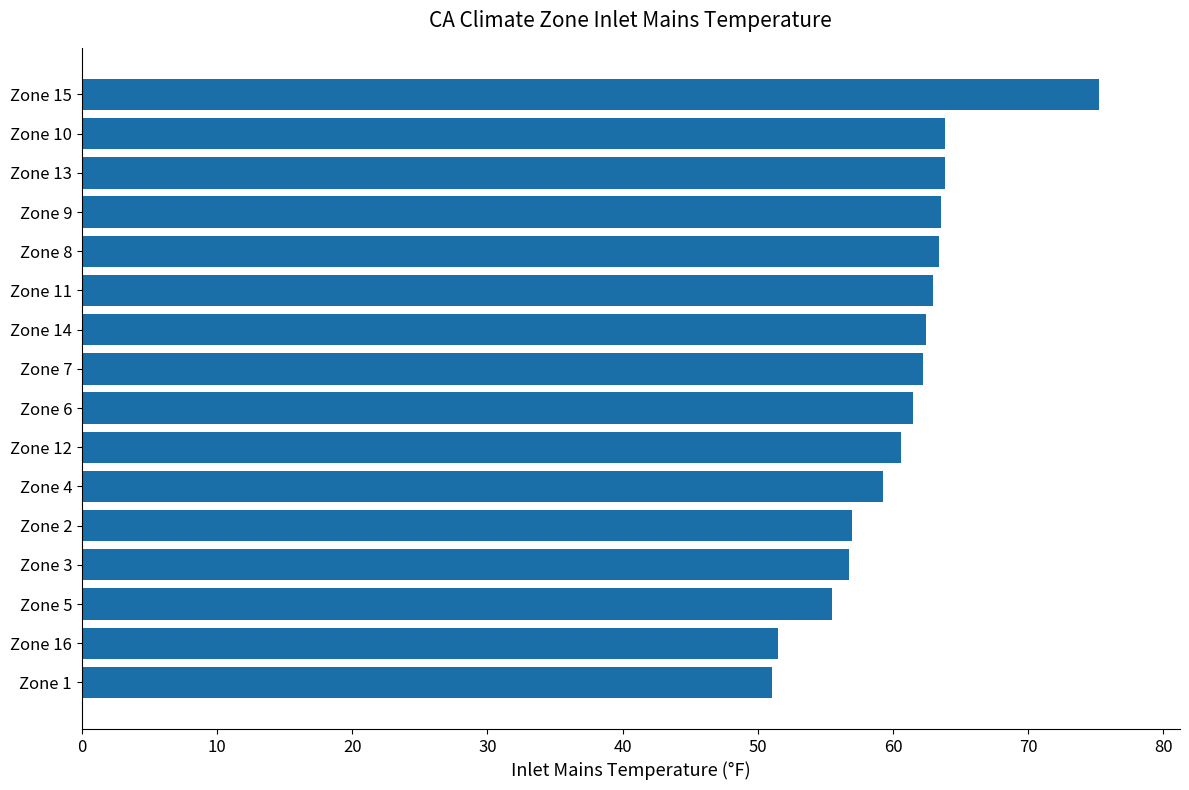

How many data points are above 62?

8